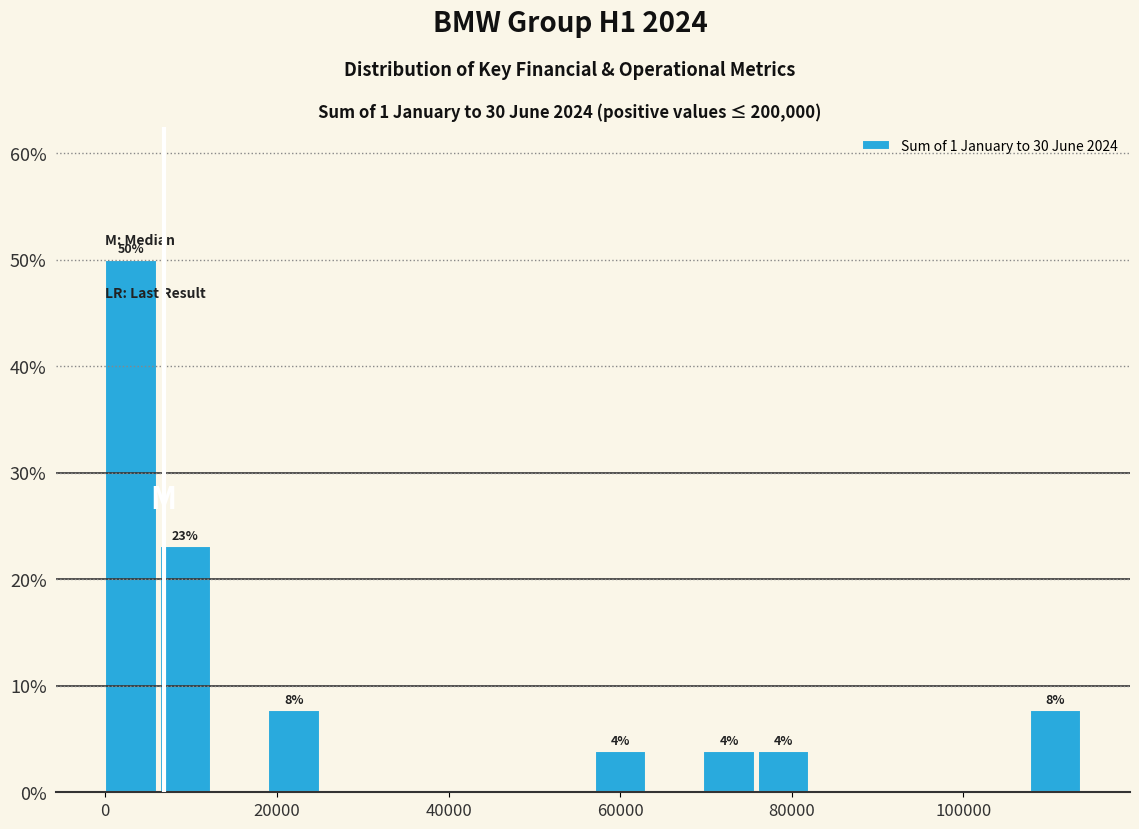

Around what value on the x-axis is the tallest bar? Give the approximate position of its centre, as read against the axis.

4000